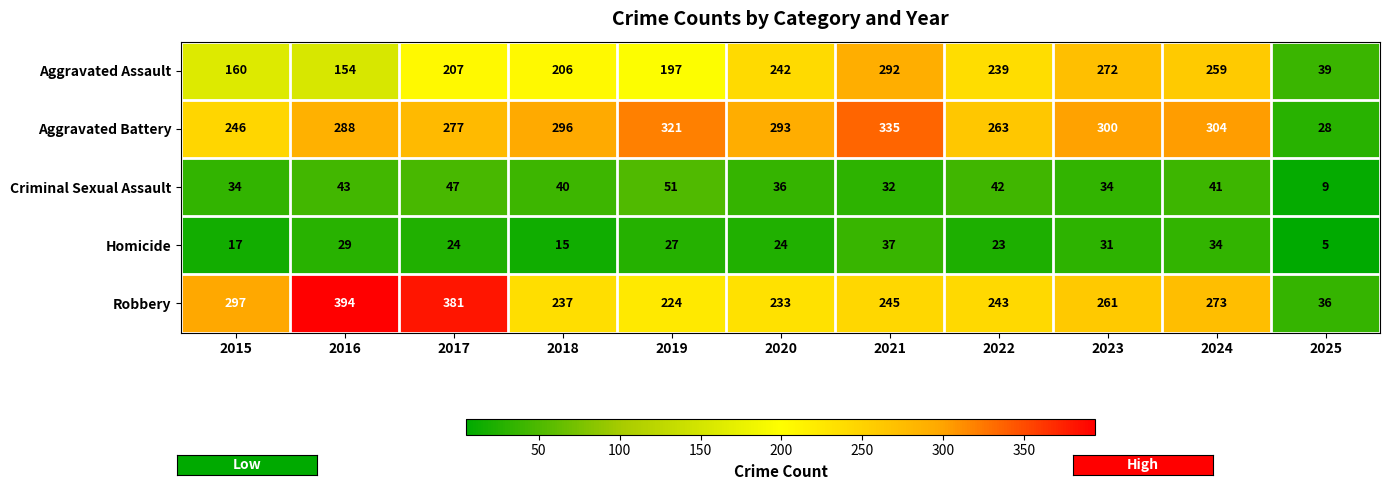

True or false: Criminal Sexual Assault has a value of 86 at 2019.

False